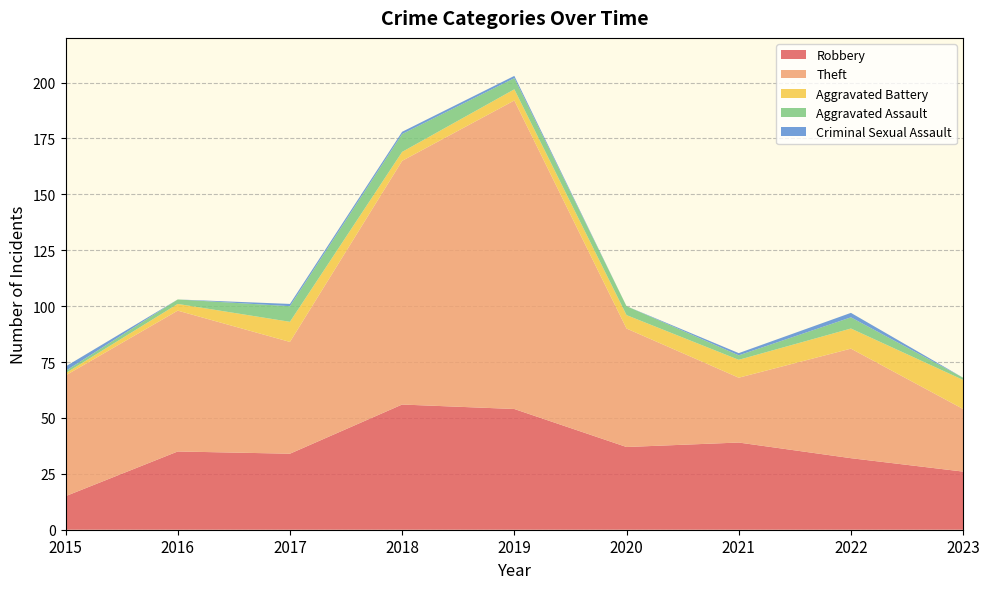

Reading left to right, transcribe all the data shown in this chart.

Robbery: 15	35	34	56	54	37	39	32	26
Theft: 54	63	50	109	138	53	29	49	28
Aggravated Battery: 1	3	9	4	5	6	8	9	13
Aggravated Assault: 1	2	7	8	5	4	2	5	1
Criminal Sexual Assault: 2	0	1	1	1	0	1	2	0